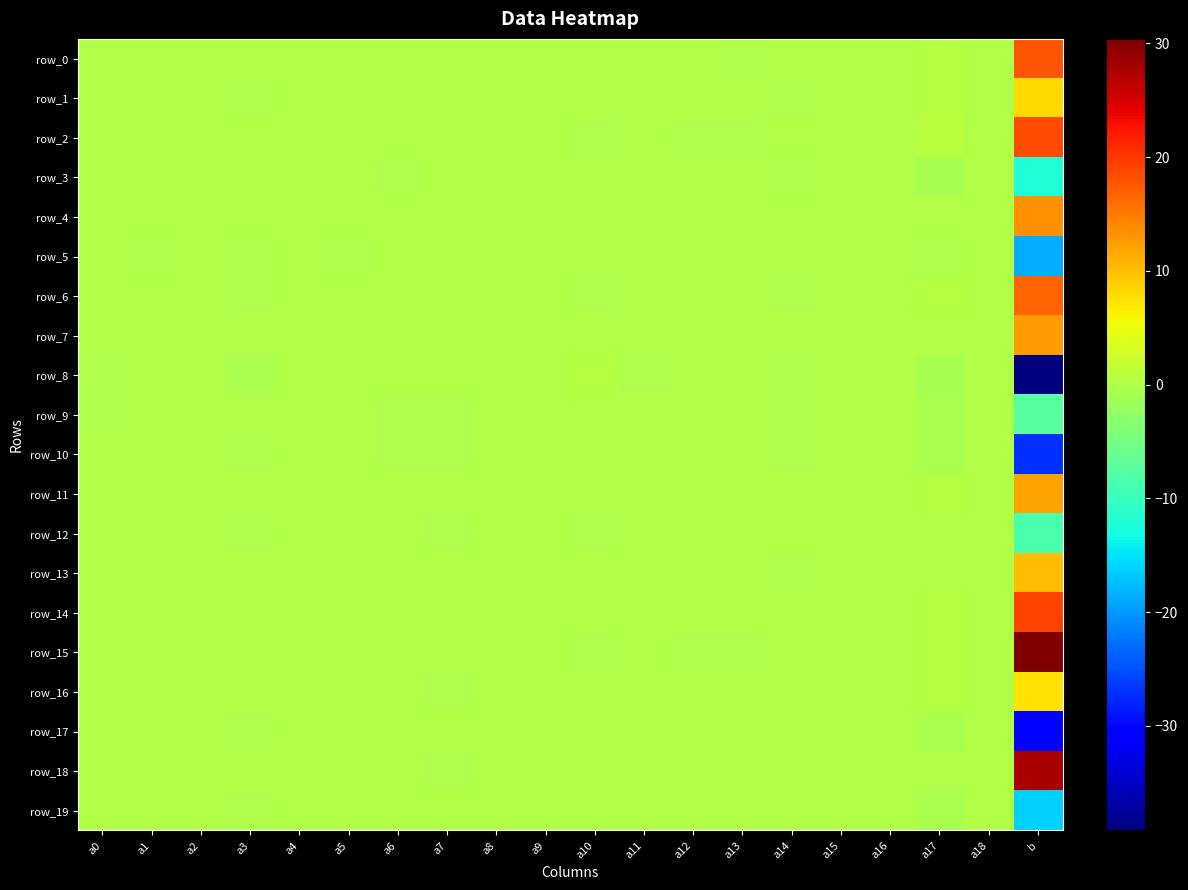

How many positive values does the row_6 series have?

9